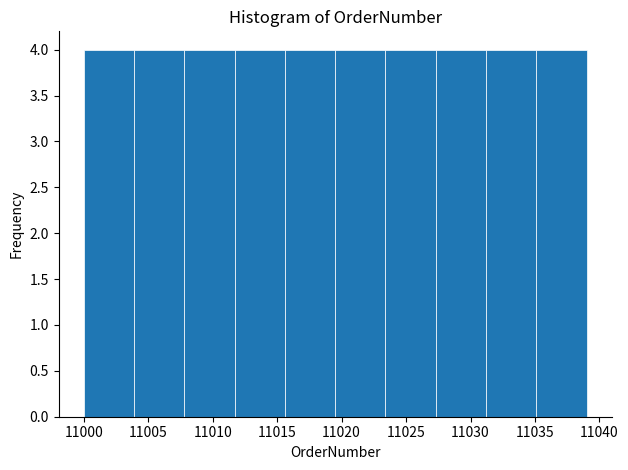

Reading left to right, list every bar in this chart as the range it spans on the x-axis followed by its height. Neither the bar edges nor the heights are printed on the chart, so give them approximately, as read against the axes.

11000.0 to 11003.9: 4
11003.9 to 11007.8: 4
11007.8 to 11011.7: 4
11011.7 to 11015.6: 4
11015.6 to 11019.5: 4
11019.5 to 11023.4: 4
11023.4 to 11027.3: 4
11027.3 to 11031.2: 4
11031.2 to 11035.1: 4
11035.1 to 11039.0: 4